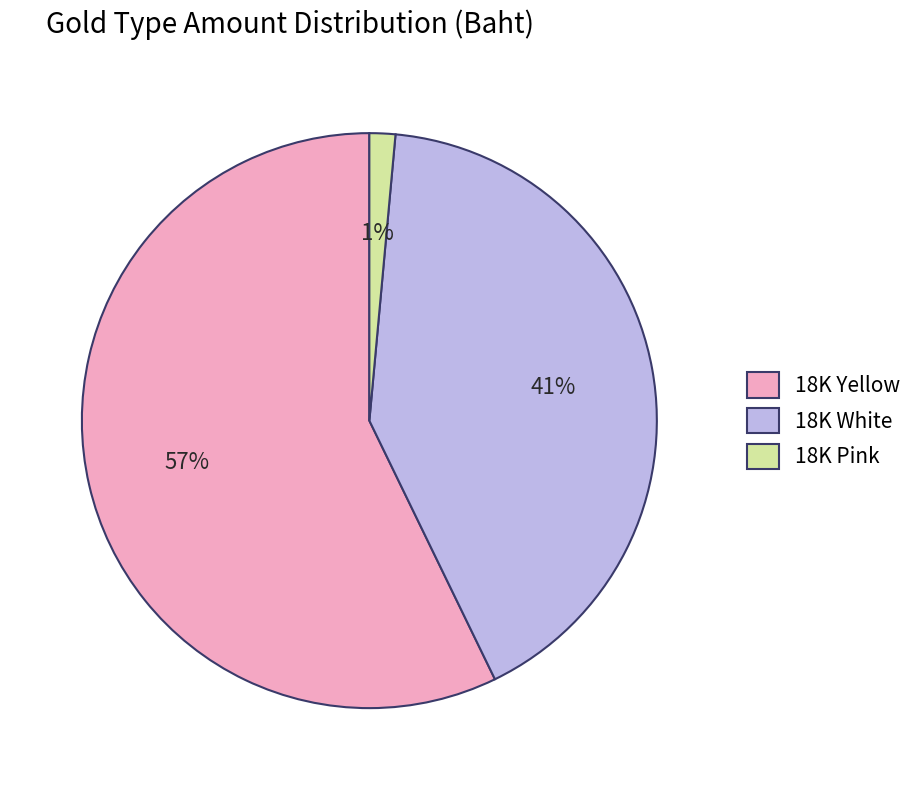

True or false: 18K White accounts for 55% of the total.

False